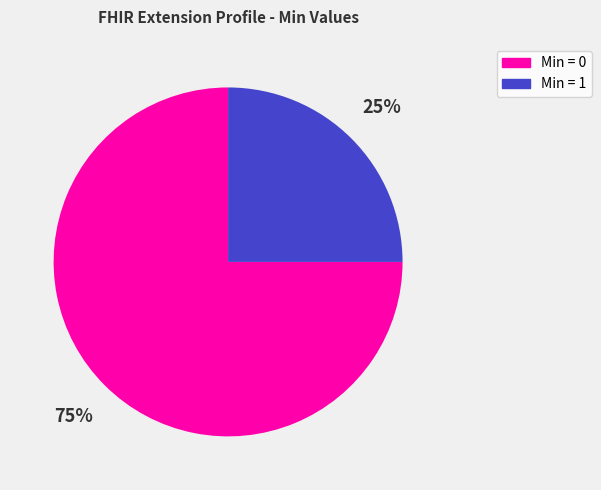

To the nearest percent, what is the average slice percentage?

50%